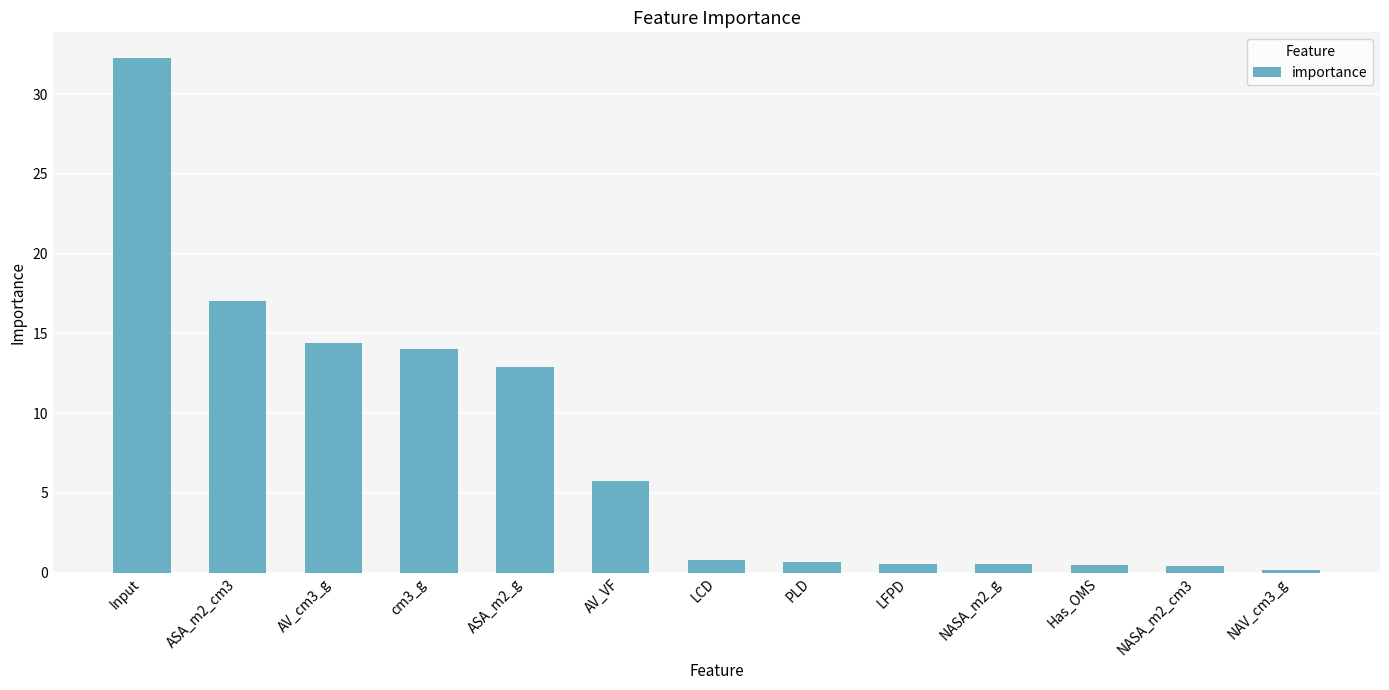

Which has a higher value, ASA_m2_cm3 or cm3_g?

ASA_m2_cm3